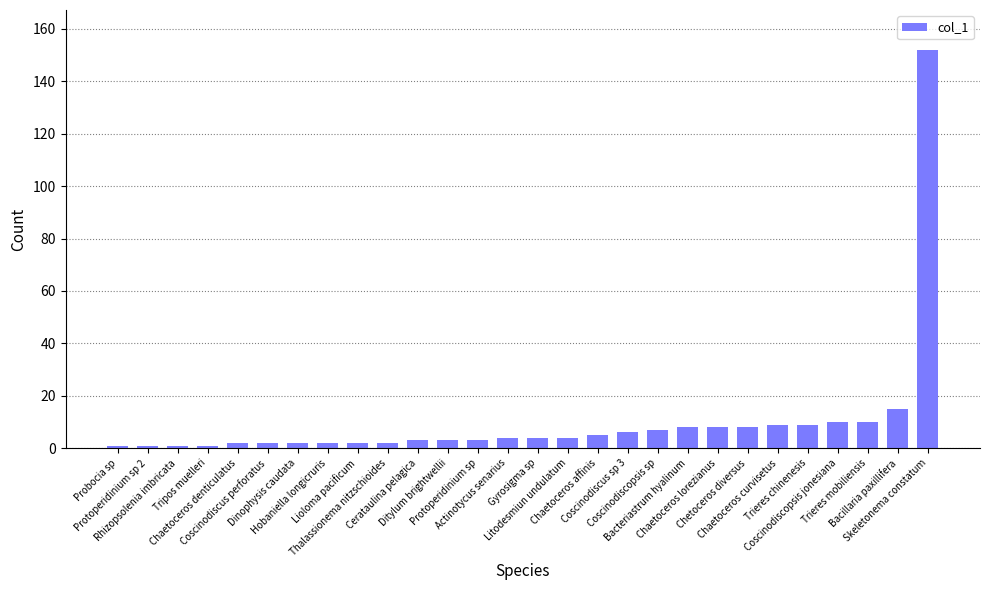

What is the sum of all values?

284